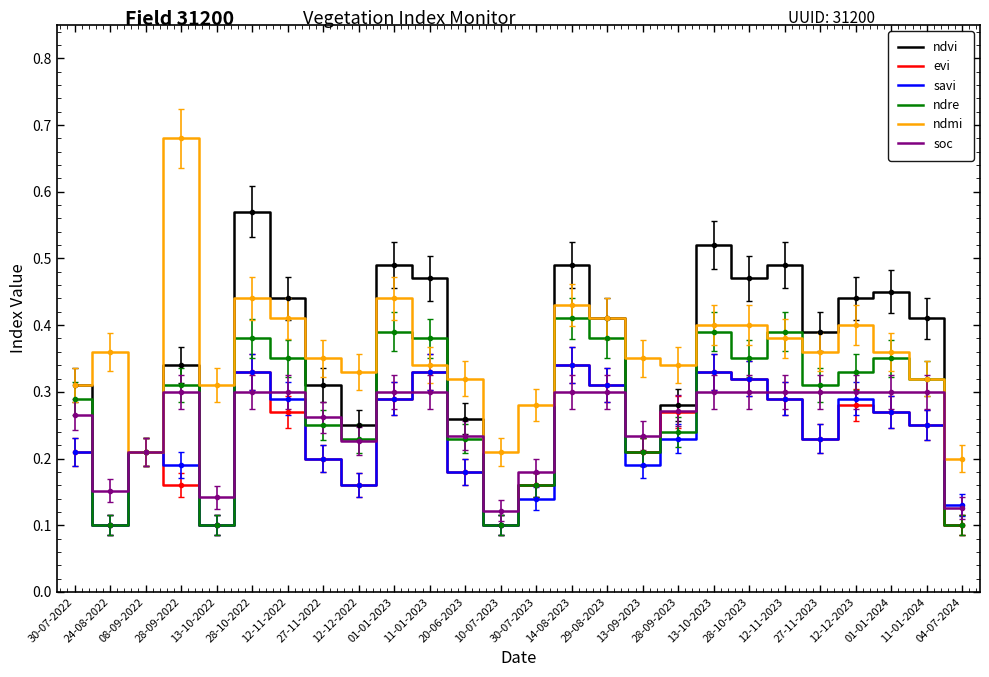

What are all the series names shown in the legend?

ndvi, evi, savi, ndre, ndmi, soc